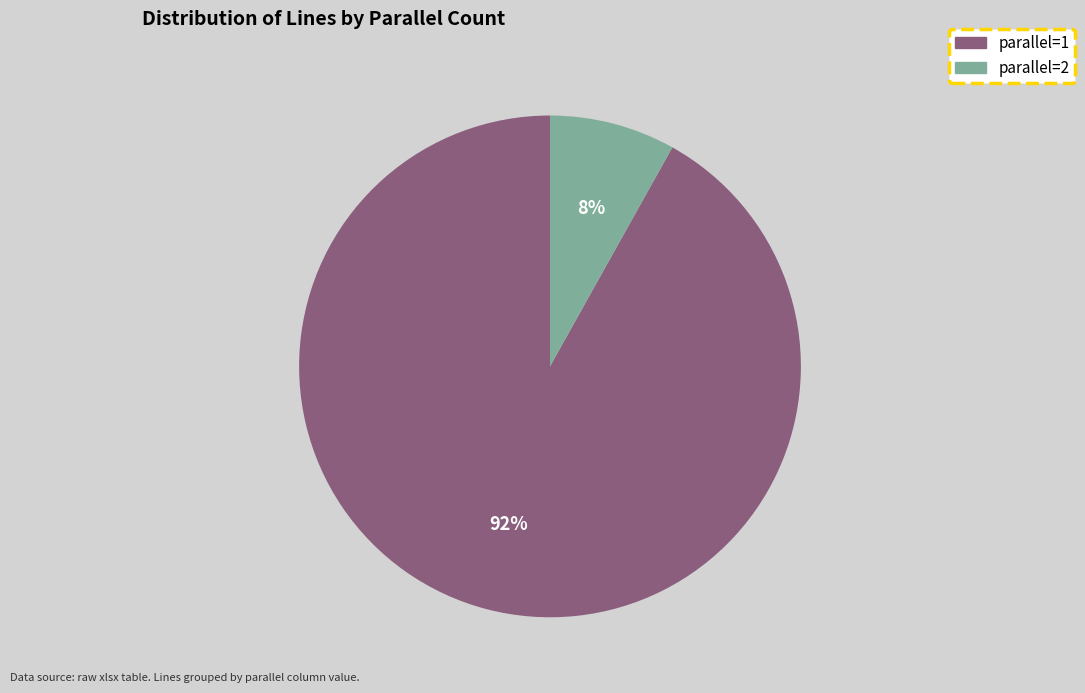

Is the sum of parallel=1 and parallel=2 greater than half?

Yes